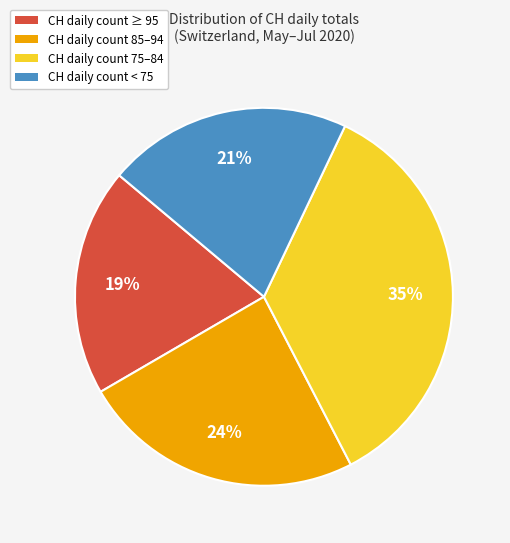

Is there a majority slice in this chart?

No